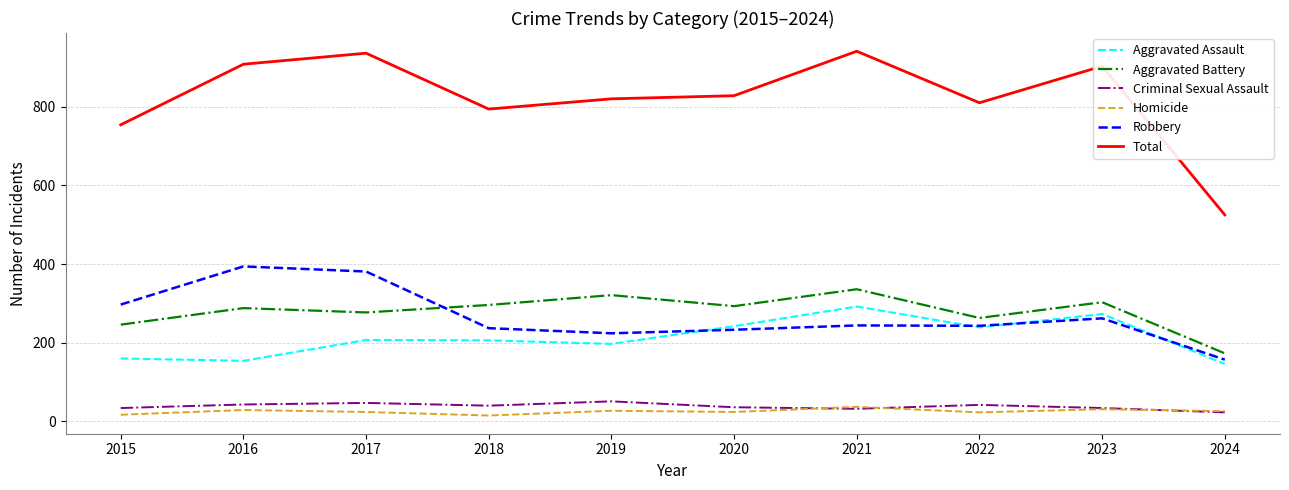

Between 2018 and 2020, which series saw the biggest shift?

Aggravated Assault